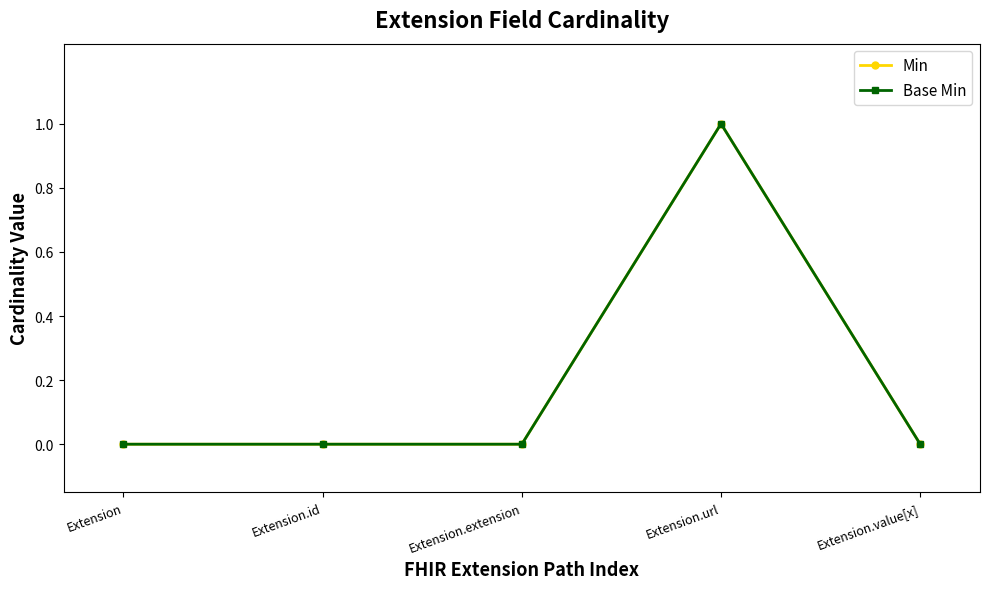

At which category does Base Min reach its first local peak?

Extension.url